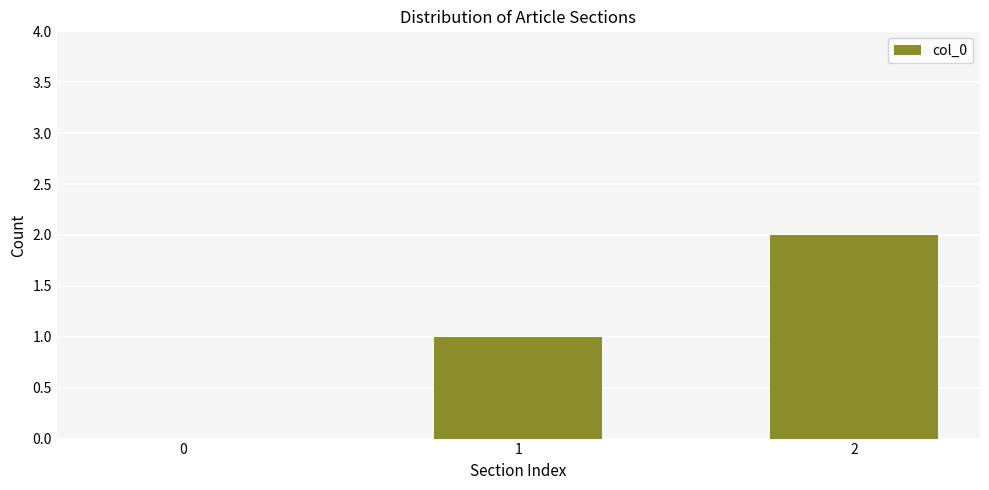

True or false: the data shows 2 at 2.

True